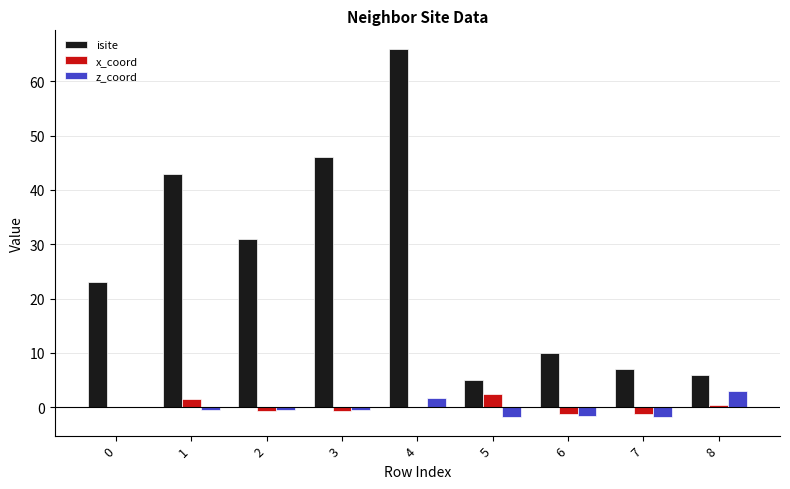

The value of z_coord at 5 is -1.8. True or false?

True